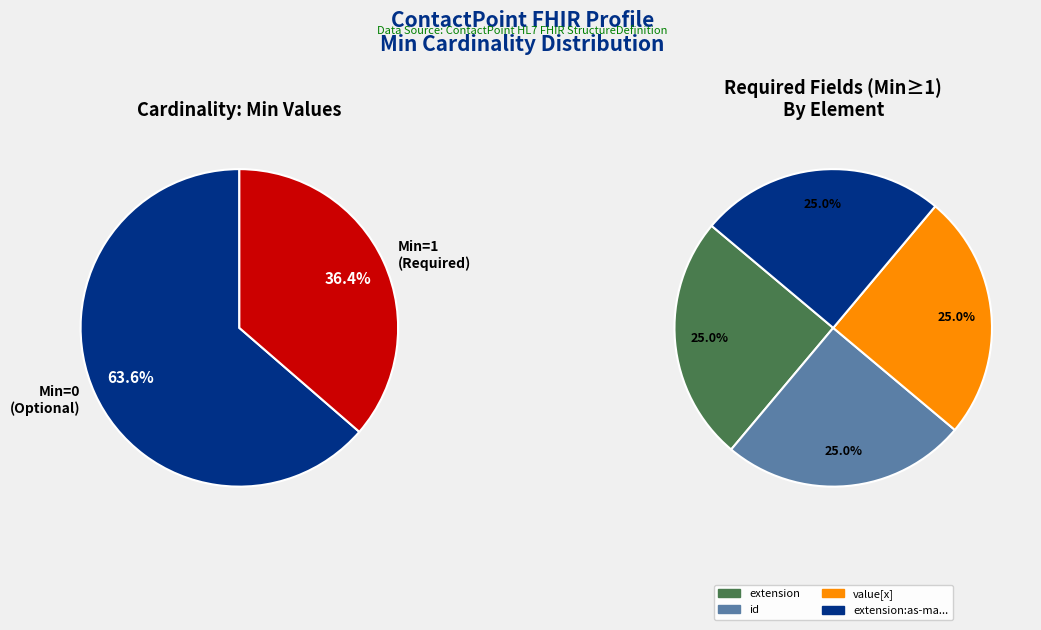

Is it true that ContactPoint is 13% of the pie?

False